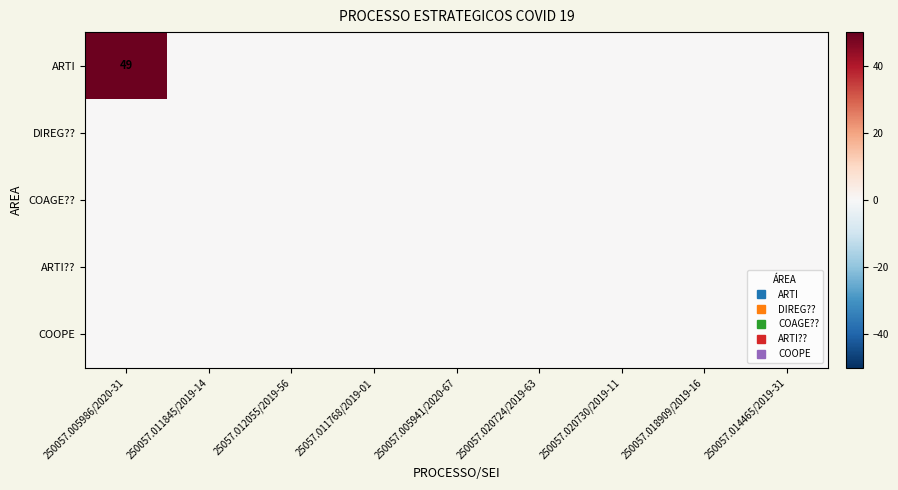

Which category has the lowest value in the DIREG?? series?

250057.005986/2020-31